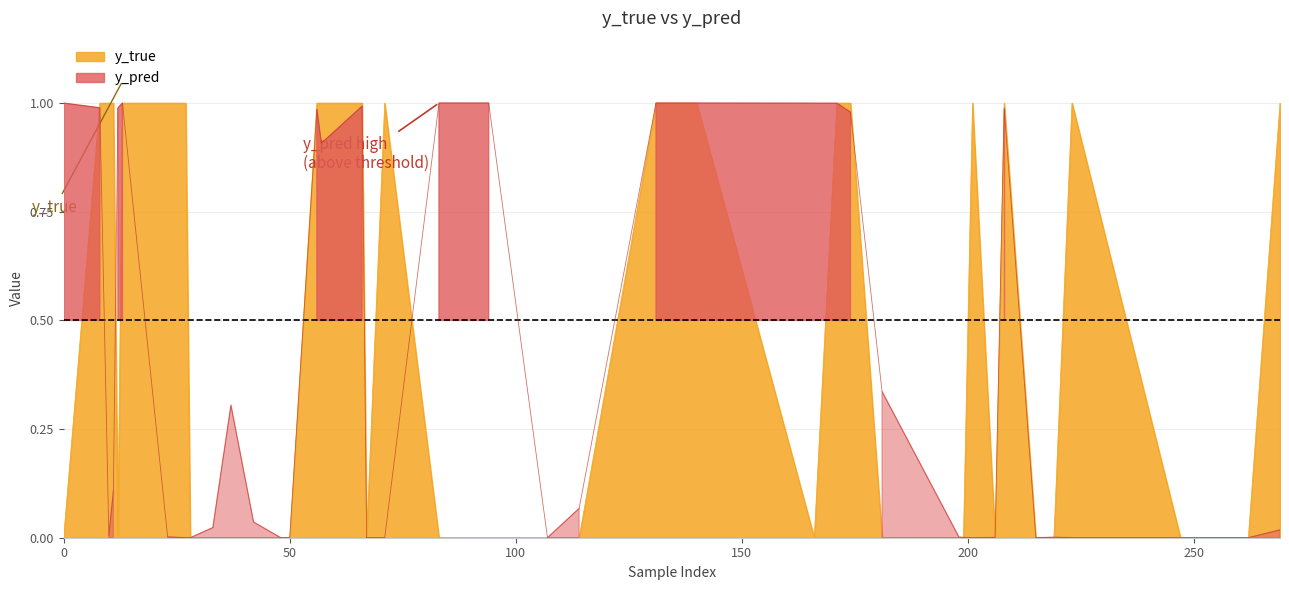

What is the sum of all y_pred values?

15.7